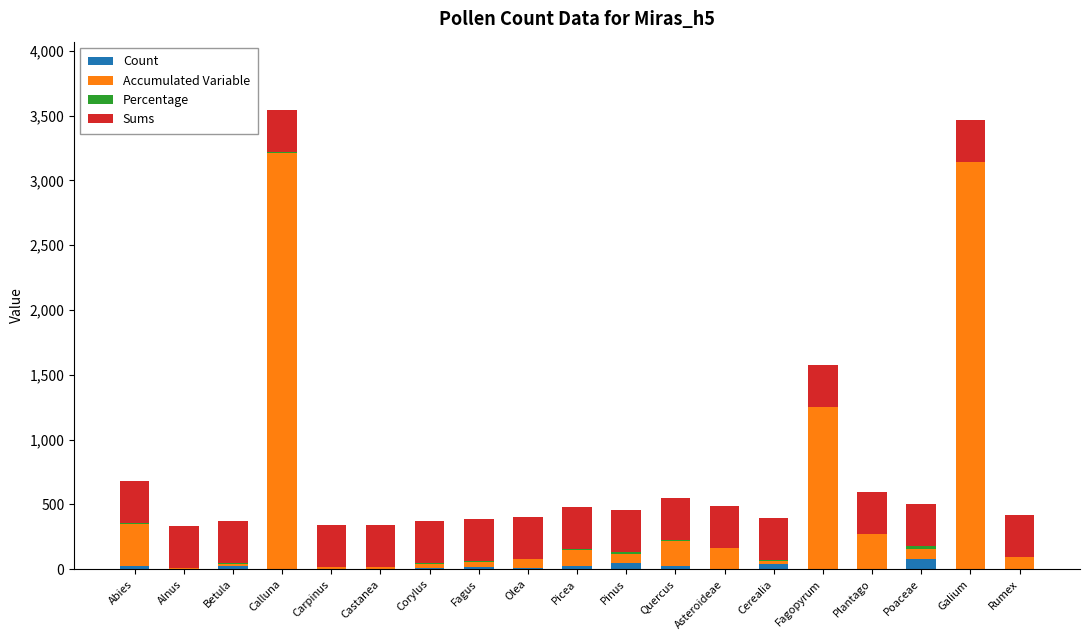

What is the sum of all Count values?

311.0